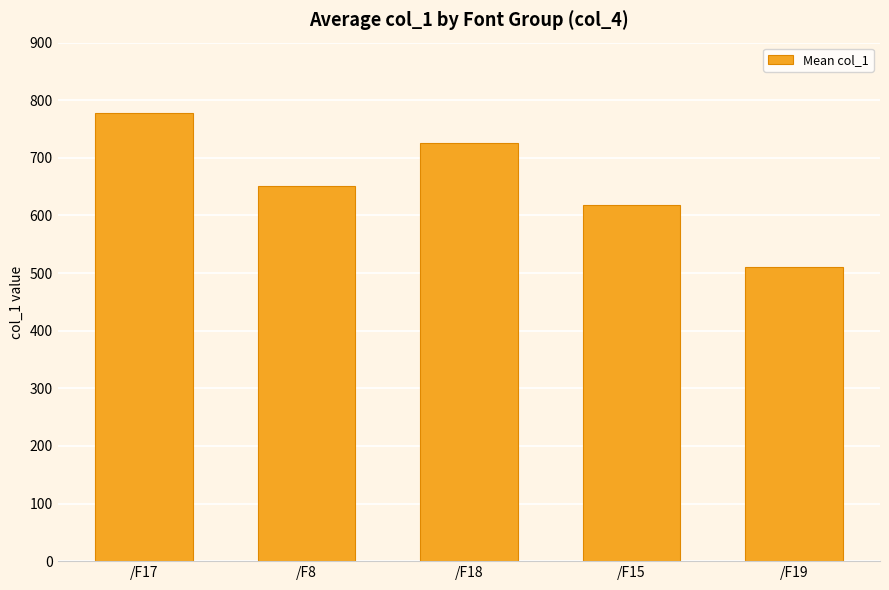

What is the label of the 2nd bar from the right?

/F15